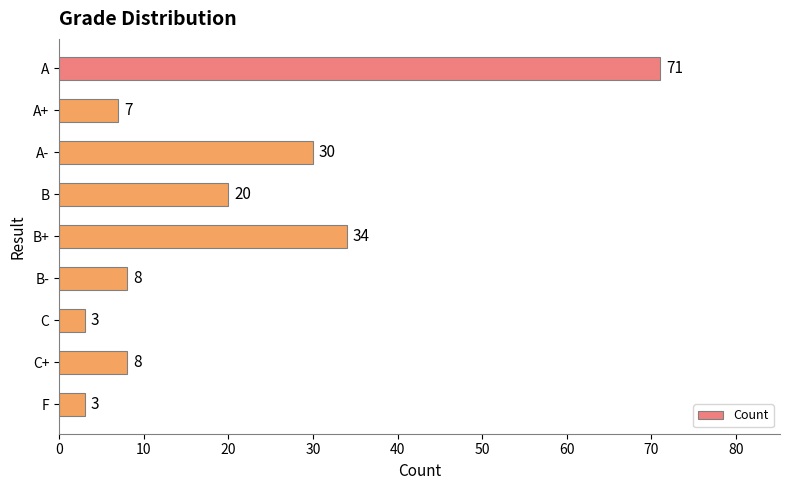

At which label is the value closest to 37?

B+